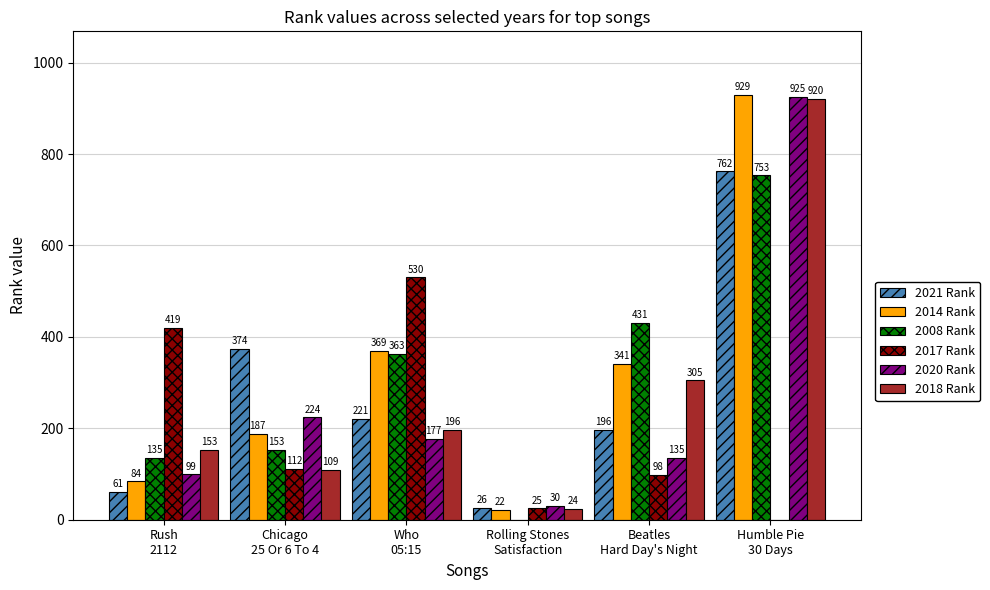

What is the greatest value displayed?

929